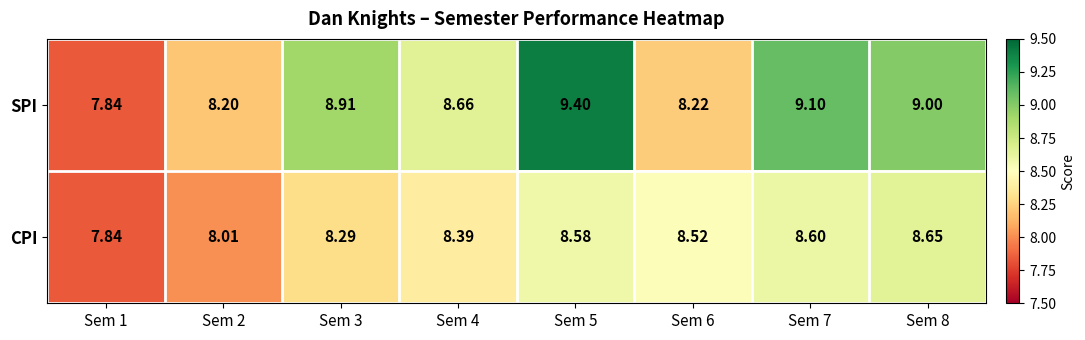

List the series in order of their peak value, lowest first.

CPI, SPI